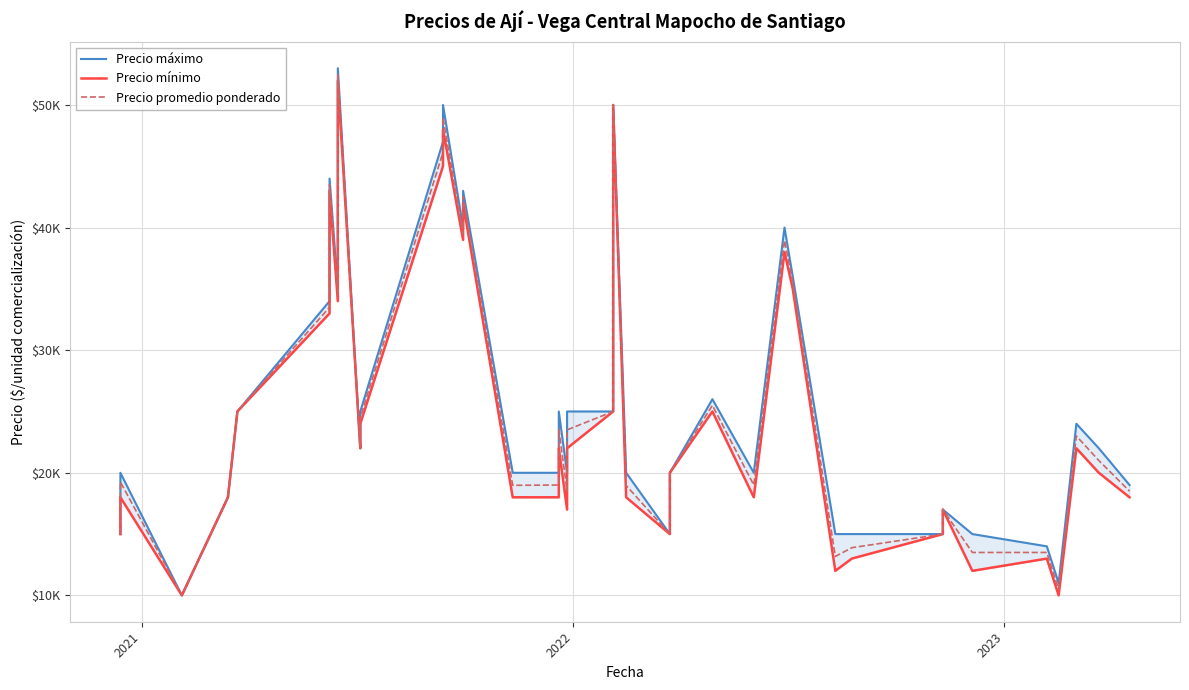

Reading left to right, what are all the values shown in this chart?

Precio máximo: 15000	20000	10000	18000	25000	34000	44000	35000	53000	22000	25000	47000	50000	40000	43000	20000	20000	25000	20000	25000	25000	50000	20000	15000	18000	20000	26000	20000	40000	36000	15000	15000	15000	17000	15000	14000	11000	24000	22000	19000
Precio mínimo: 15000	18000	10000	18000	25000	33000	43000	34000	52000	22000	24000	45000	48000	39000	42000	18000	18000	22000	17000	22000	25000	50000	18000	15000	18000	20000	25000	18000	38000	35000	12000	13000	15000	17000	12000	13000	10000	22000	20000	18000
Precio promedio ponderado: 15000	19250	10000	18000	25000	33500	43500	34500	52500	22000	24500	46143	48960	39500	42520	18977	19000	23525	18535	23500	25000	50000	18960	15000	18000	20000	25500	19000	38960	35520	13176	13889	15000	17000	13500	13500	10500	23000	21000	18500